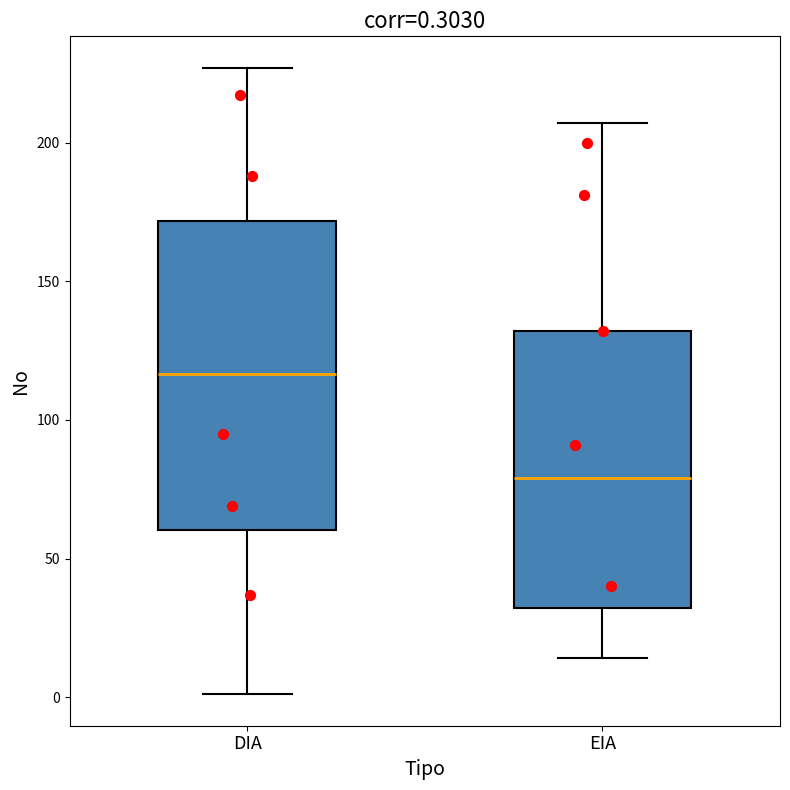

Which box has the highest median line?

DIA